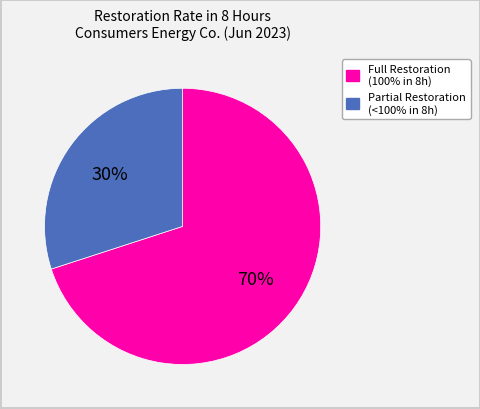

To the nearest percent, what portion does Full Restoration (100% in 8h) represent?

70%